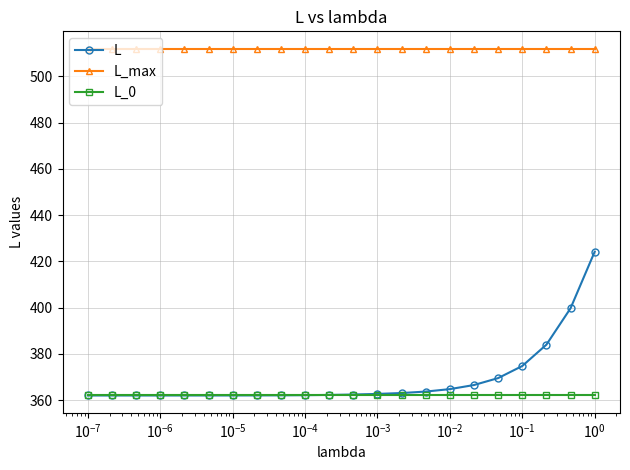

What is the value of the L_max point at the 4th from the left?

512.0